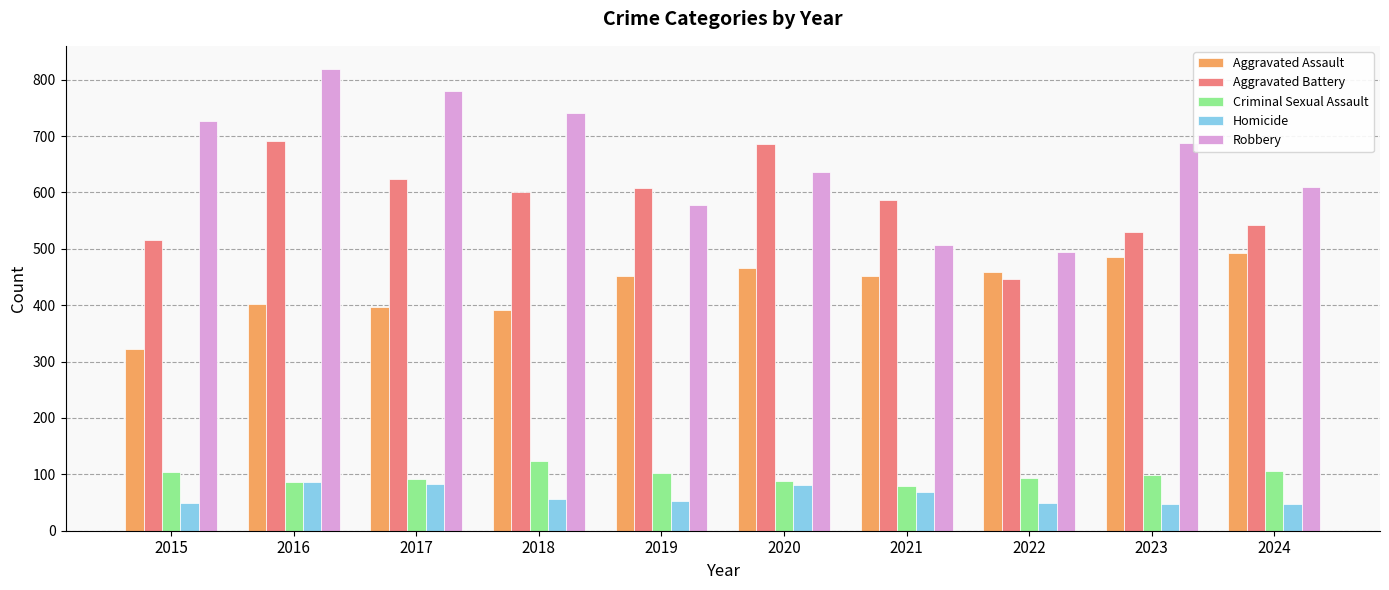

The value of Criminal Sexual Assault at 2018 is 123. True or false?

True